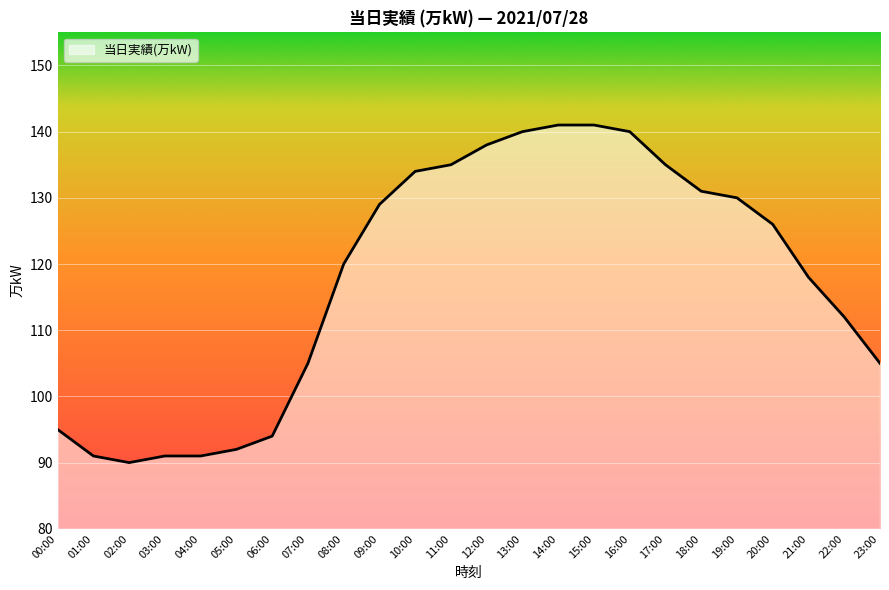

Reading left to right, transcribe all the data shown in this chart.

00:00=95	01:00=91	02:00=90	03:00=91	04:00=91	05:00=92	06:00=94	07:00=105	08:00=120	09:00=129	10:00=134	11:00=135	12:00=138	13:00=140	14:00=141	15:00=141	16:00=140	17:00=135	18:00=131	19:00=130	20:00=126	21:00=118	22:00=112	23:00=105